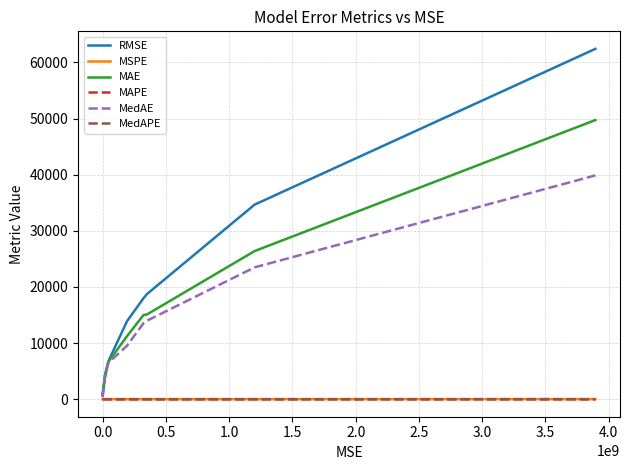

What are all the series names shown in the legend?

RMSE, MSPE, MAE, MAPE, MedAE, MedAPE